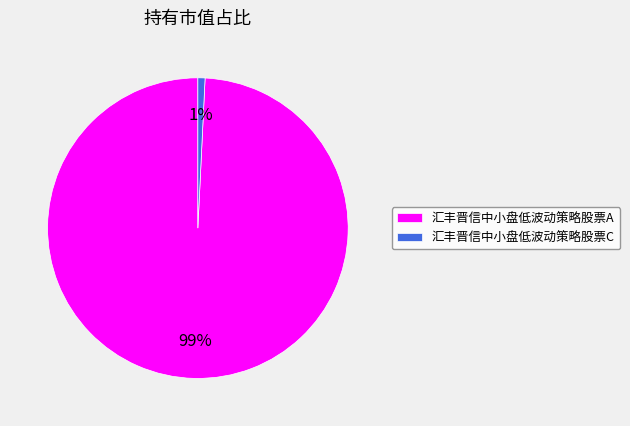

To the nearest percent, what is the difference between the 汇丰晋信中小盘低波动策略股票C and 汇丰晋信中小盘低波动策略股票A slice percentages?

98%